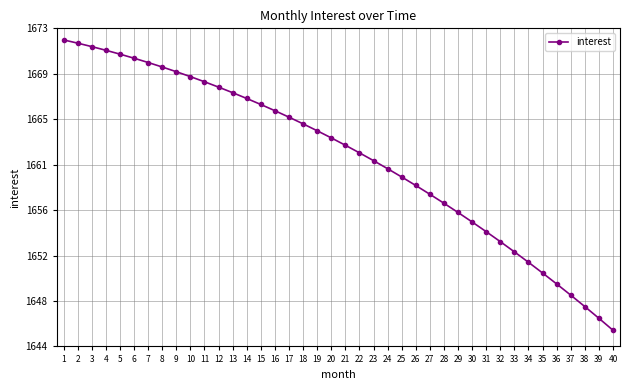

Rank the categories by value from lowest to highest.

40, 39, 38, 37, 36, 35, 34, 33, 32, 31, 30, 29, 28, 27, 26, 25, 24, 23, 22, 21, 20, 19, 18, 17, 16, 15, 14, 13, 12, 11, 10, 9, 8, 7, 6, 5, 4, 3, 2, 1